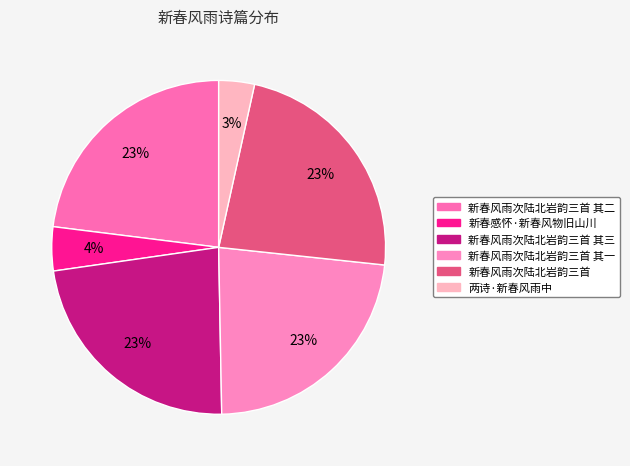

The 新春风雨次陆北岩韵三首 slice represents 33% of the pie. True or false?

False